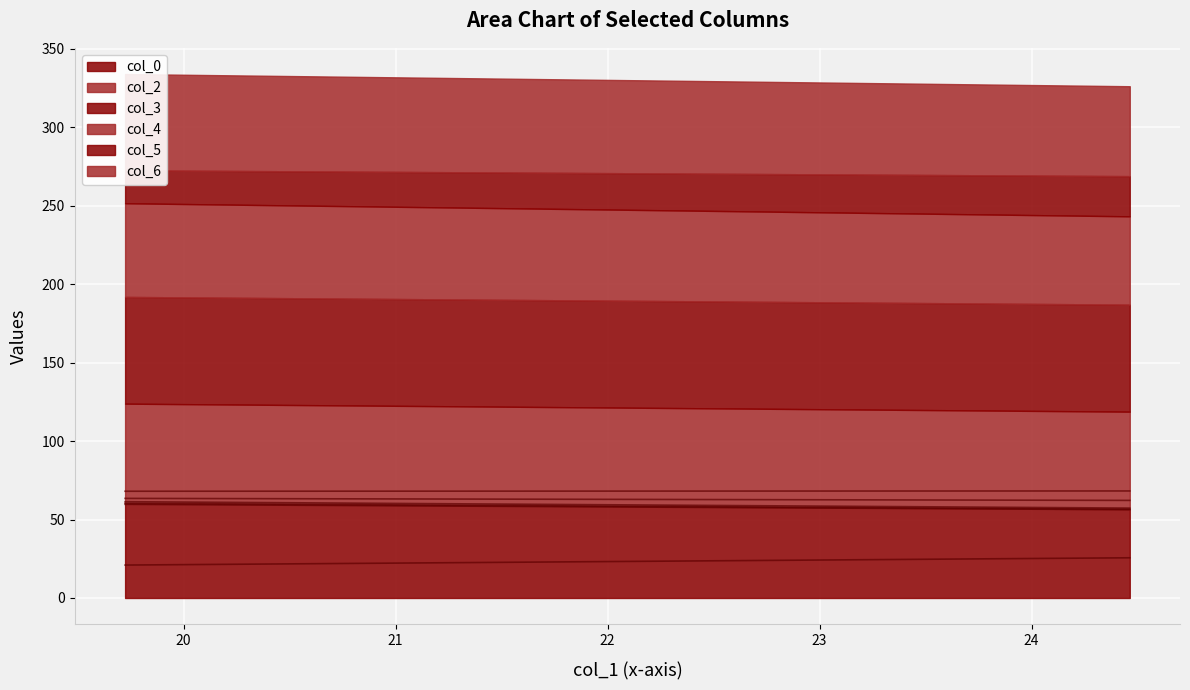

How many data points in col_2 are less than 63?

1